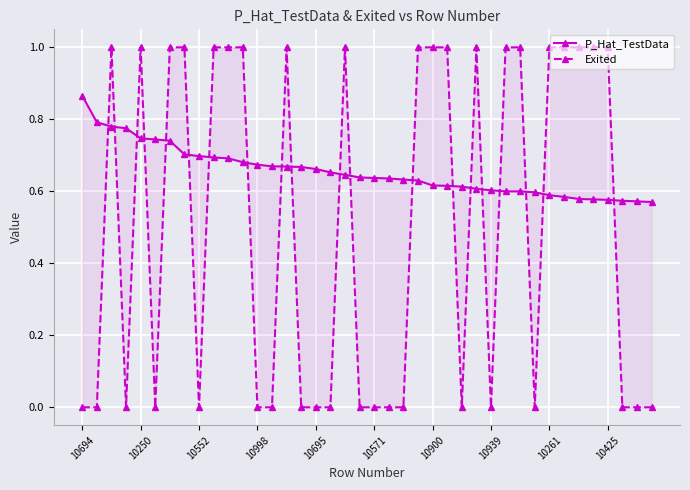

True or false: P_Hat_TestData has a value of 0.4 at 26.

False